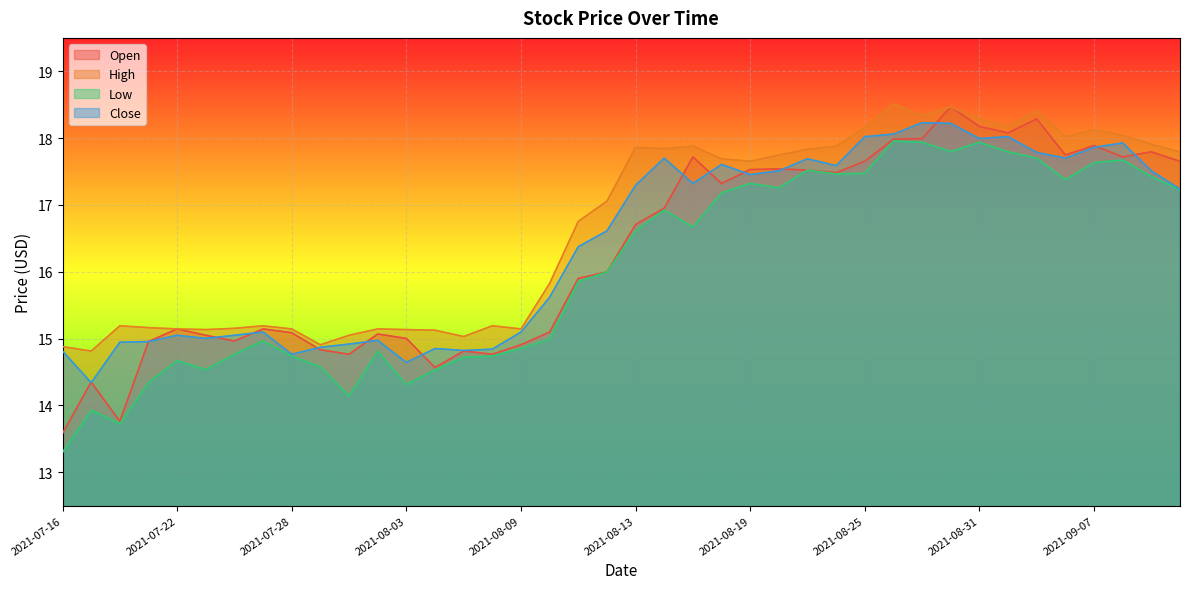

Which series has the widest spread of values?

Open